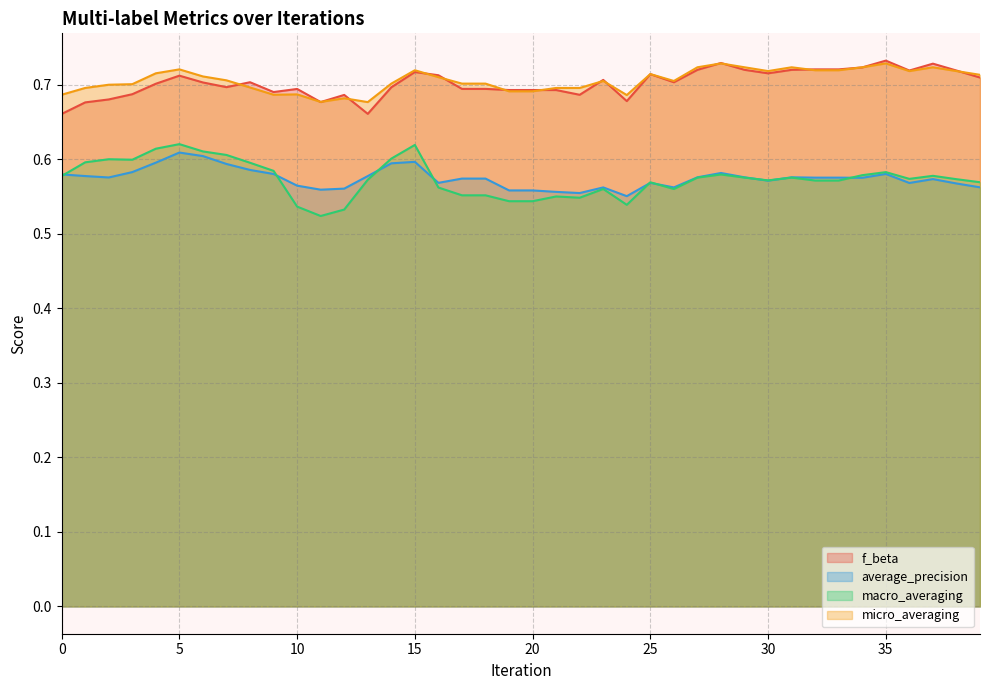

Does the chart have visible grid lines?

Yes